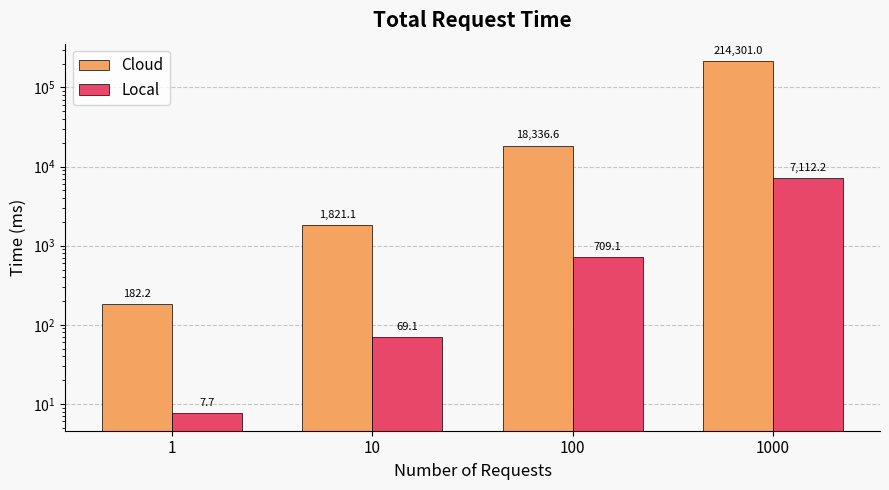

What is the sum of the Local values at 10 and 1000?

7181.3